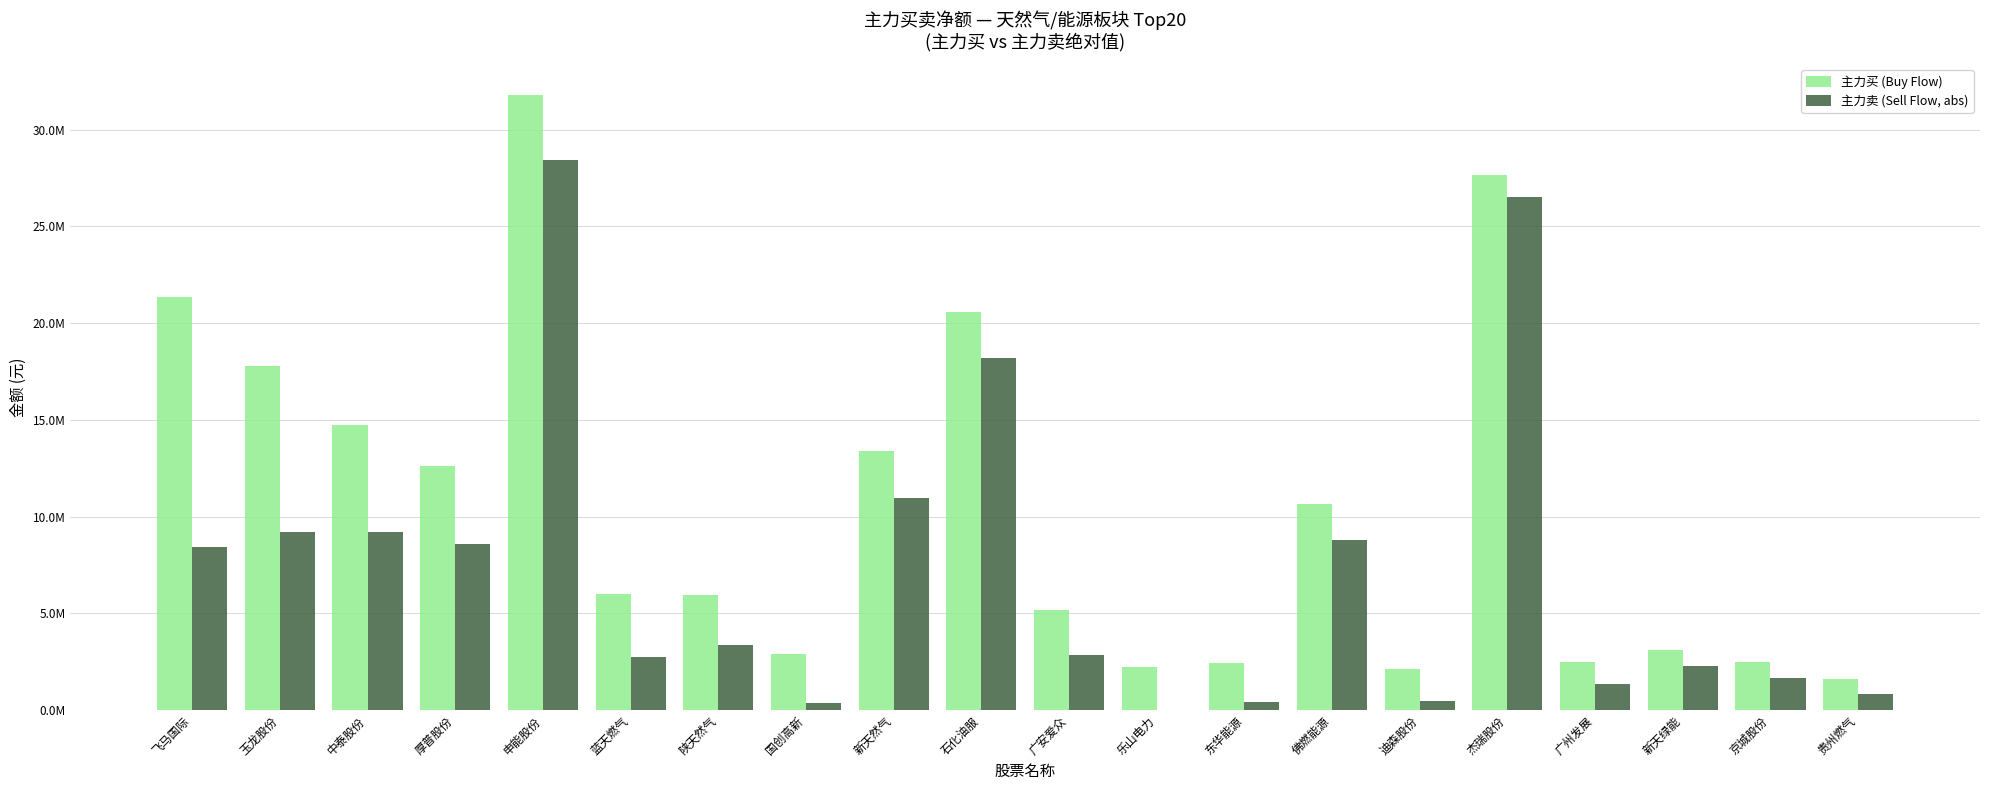

List the series in order of their overall mean, highest first.

主力买 (Buy Flow), 主力卖 (Sell Flow, abs)